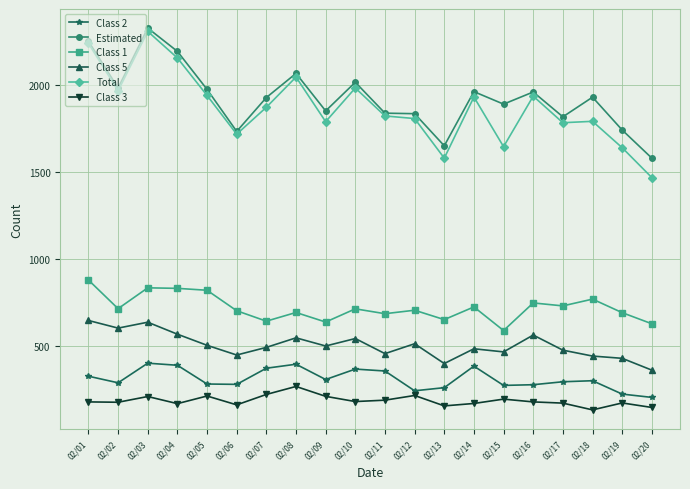

What is the minimum value for Class 1?

587